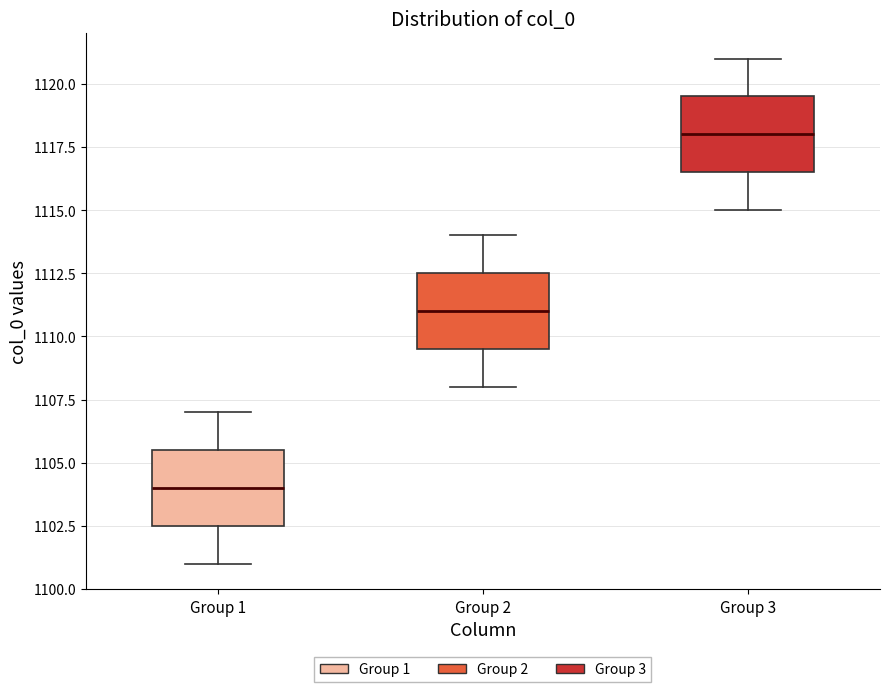

Reading left to right, transcribe this box plot: for each box, give where its median line is, the range the box spans, and where its two whiskers end, as read against the y-axis. The values are not printed on the chart, so give them approximately, as read against the axis.

Group 1: median 1104.0, box 1102.5 to 1105.5, whiskers 1101.0 to 1107.0
Group 2: median 1111.0, box 1109.5 to 1112.5, whiskers 1108.0 to 1114.0
Group 3: median 1118.0, box 1116.5 to 1119.5, whiskers 1115.0 to 1121.0